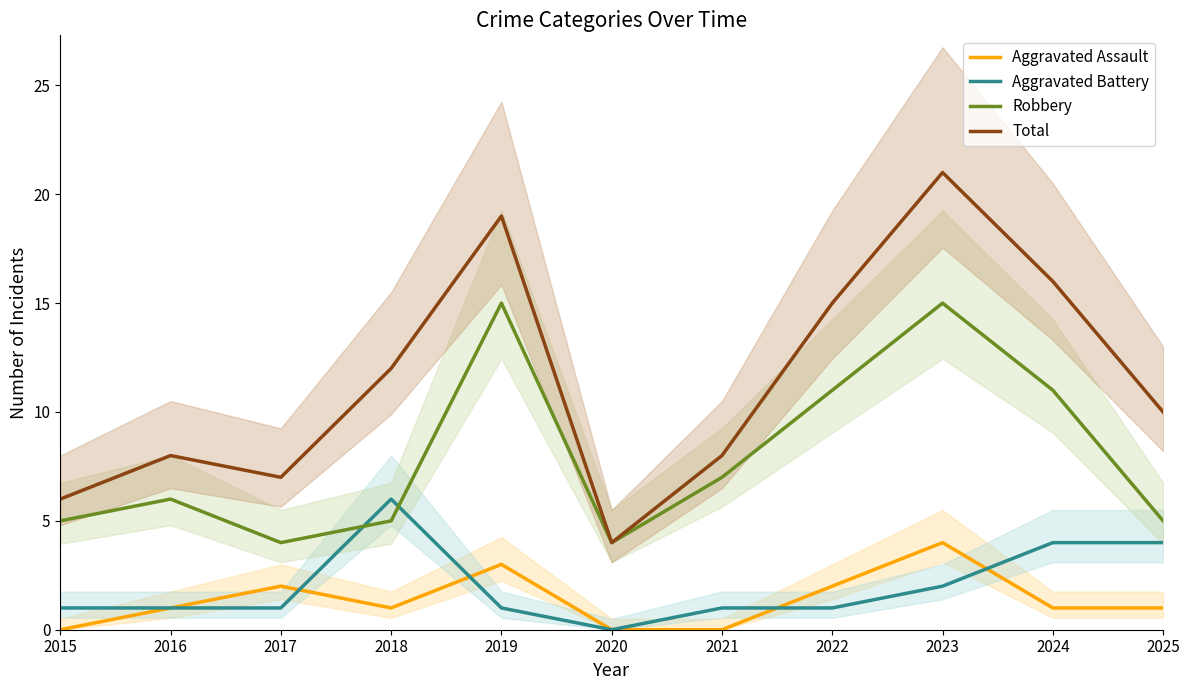

True or false: Total and Robbery intersect in this chart.

False